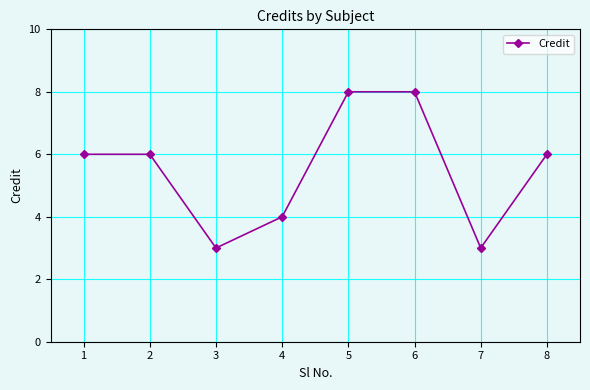

How many data points does each series have?

8